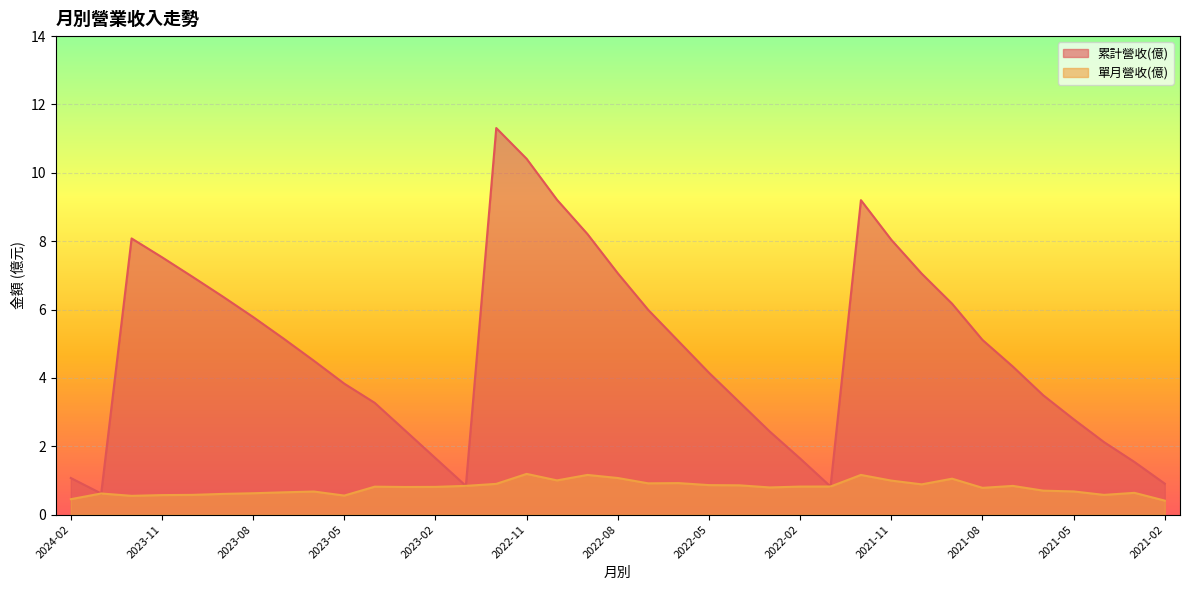

True or false: 累計營收(億) and 單月營收(億) intersect in this chart.

False